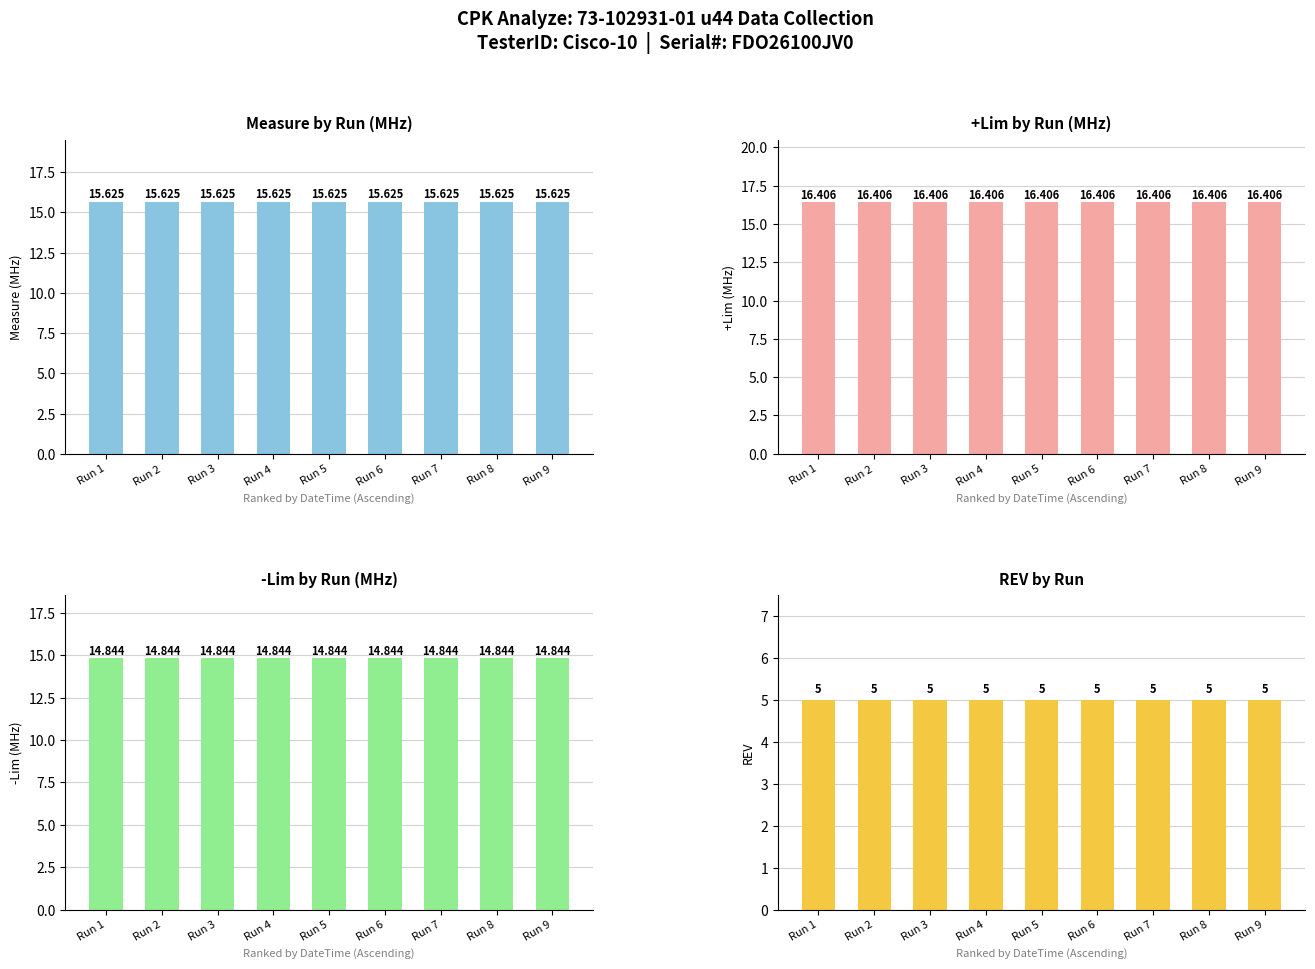

What is the total value across all series at Run 6?

51.9